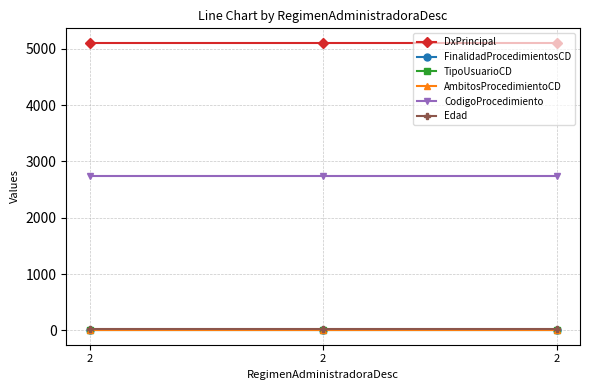

What is the average value of the FinalidadProcedimientosCD series?

1